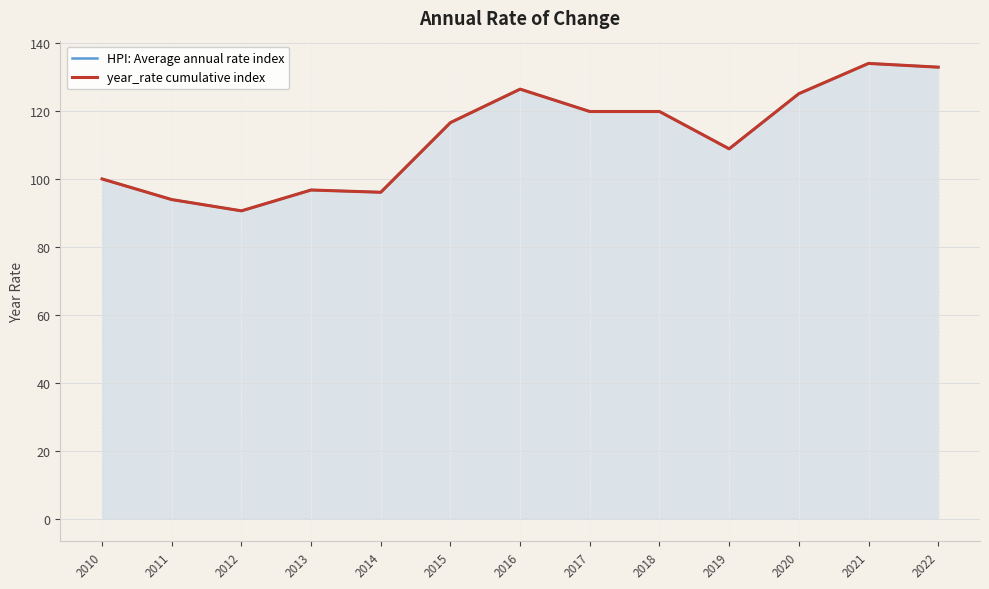

Rank the series at 2012 from lowest to highest value.

HPI: Average annual rate index, year_rate cumulative index